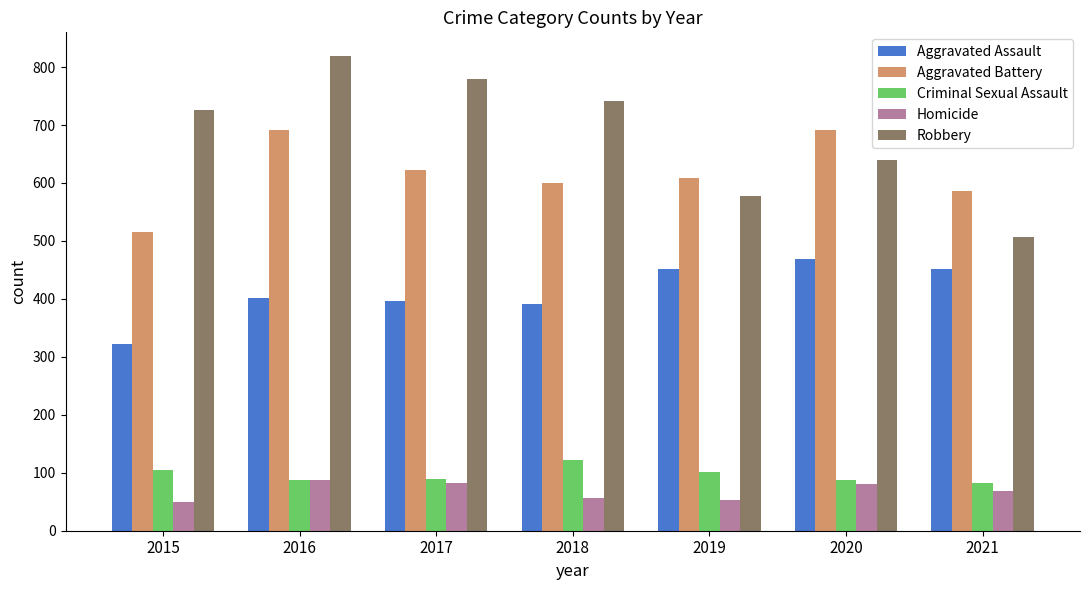

What is the spread (max minus min) of values at 2020?

610